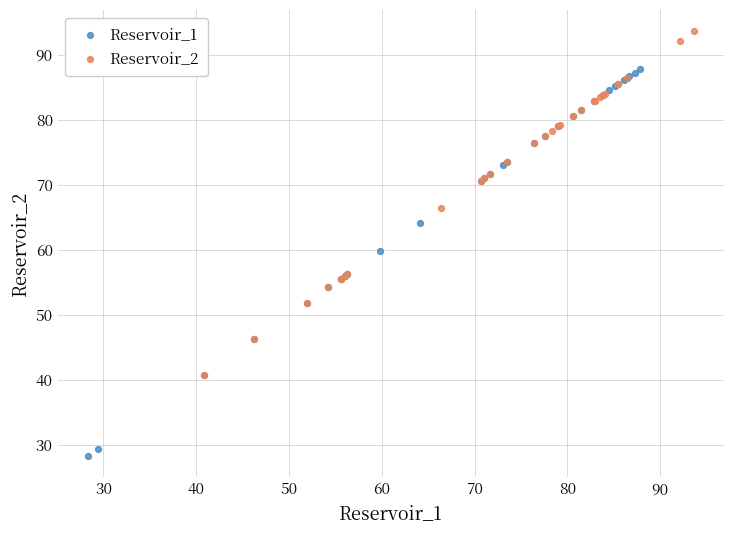

Which series has the widest spread of Y values?

Reservoir_1